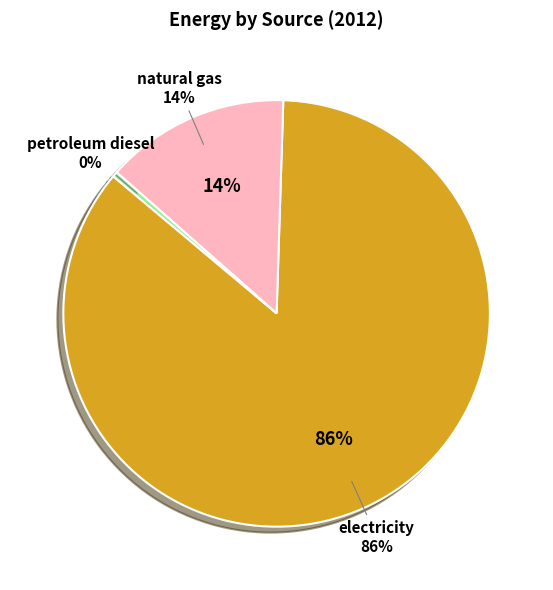

Is it true that natural gas (BTU) is 6% of the pie?

False